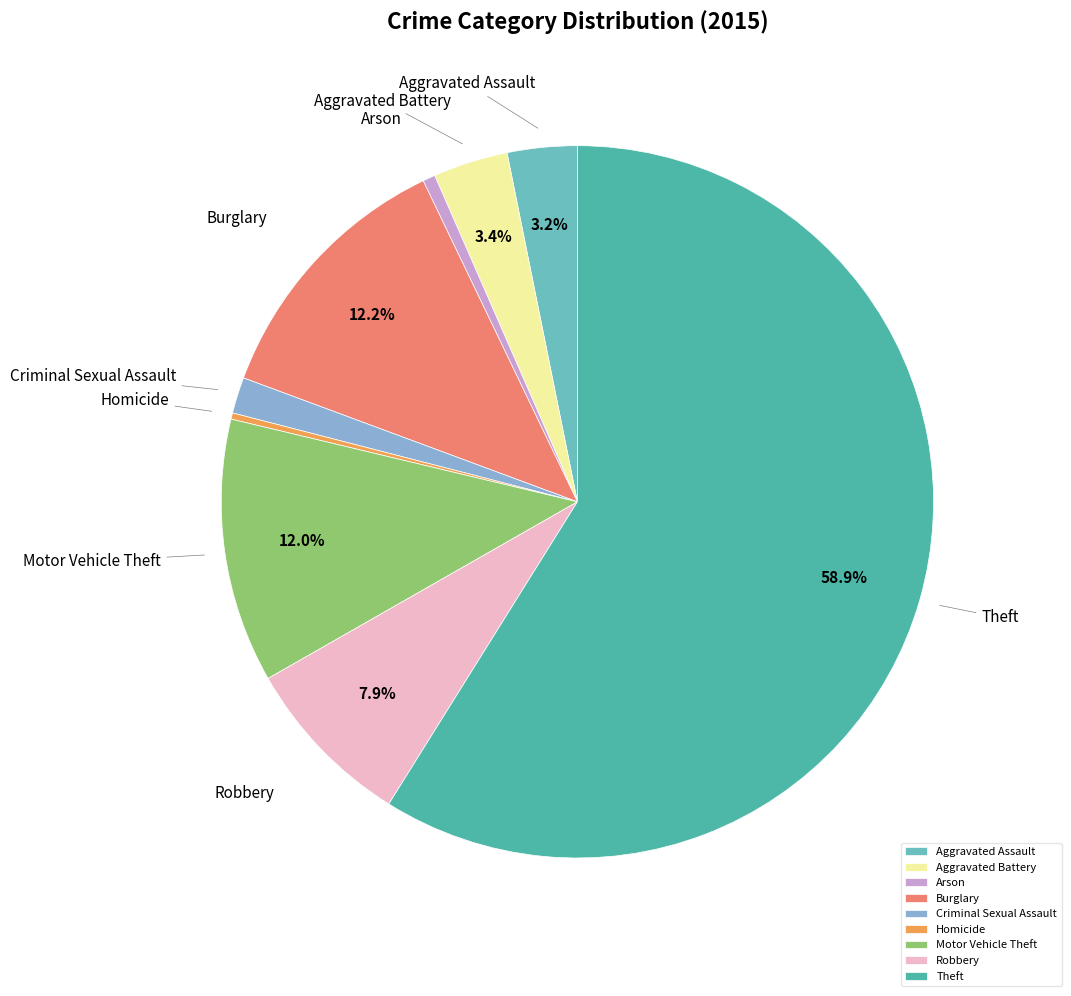

Which has a higher value, Motor Vehicle Theft or Arson?

Motor Vehicle Theft